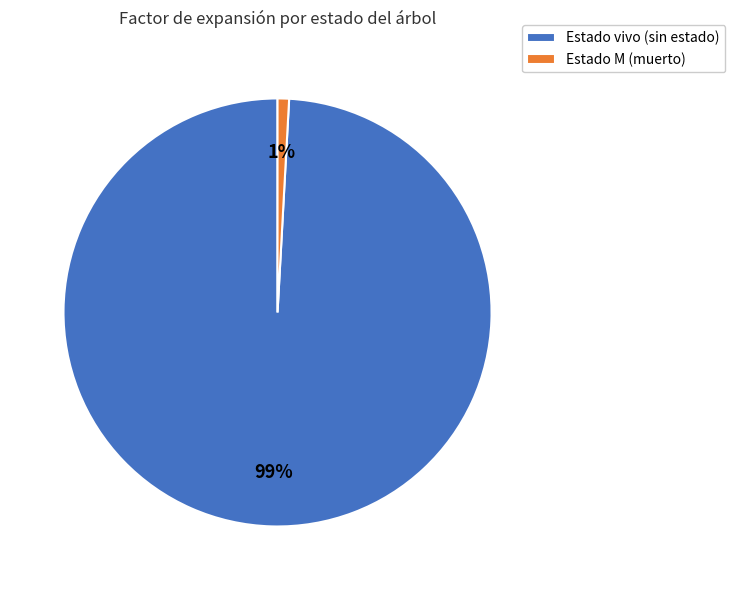

Is there a majority slice in this chart?

Yes